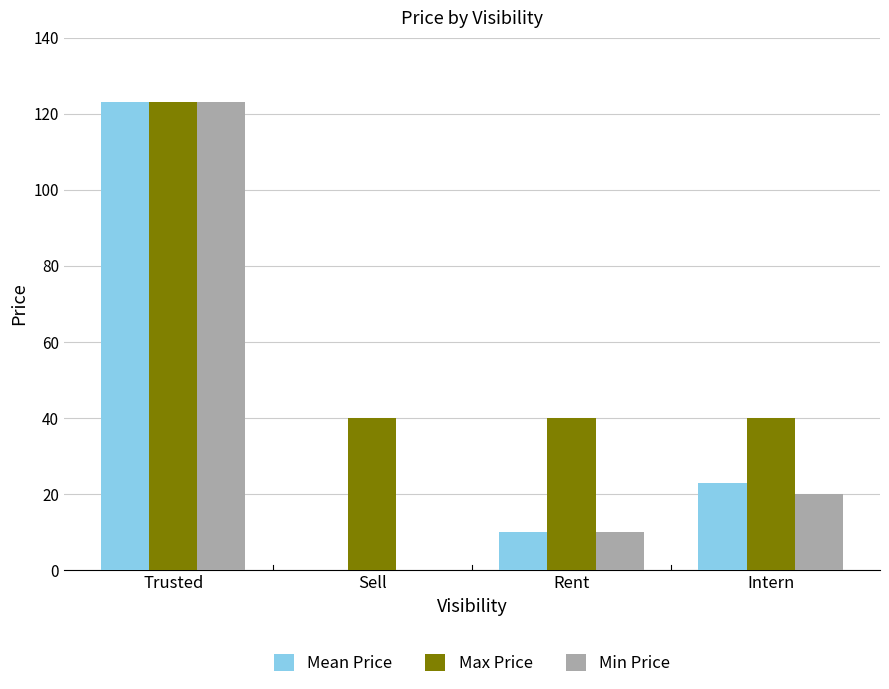

How many groups of bars are there?

4